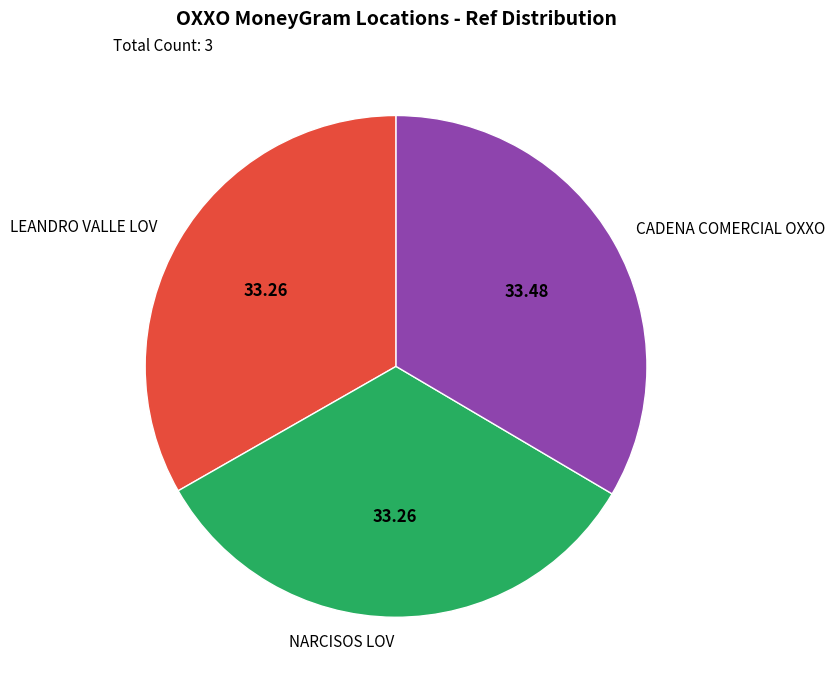

Does NARCISOS LOV represent more than half of the total?

No